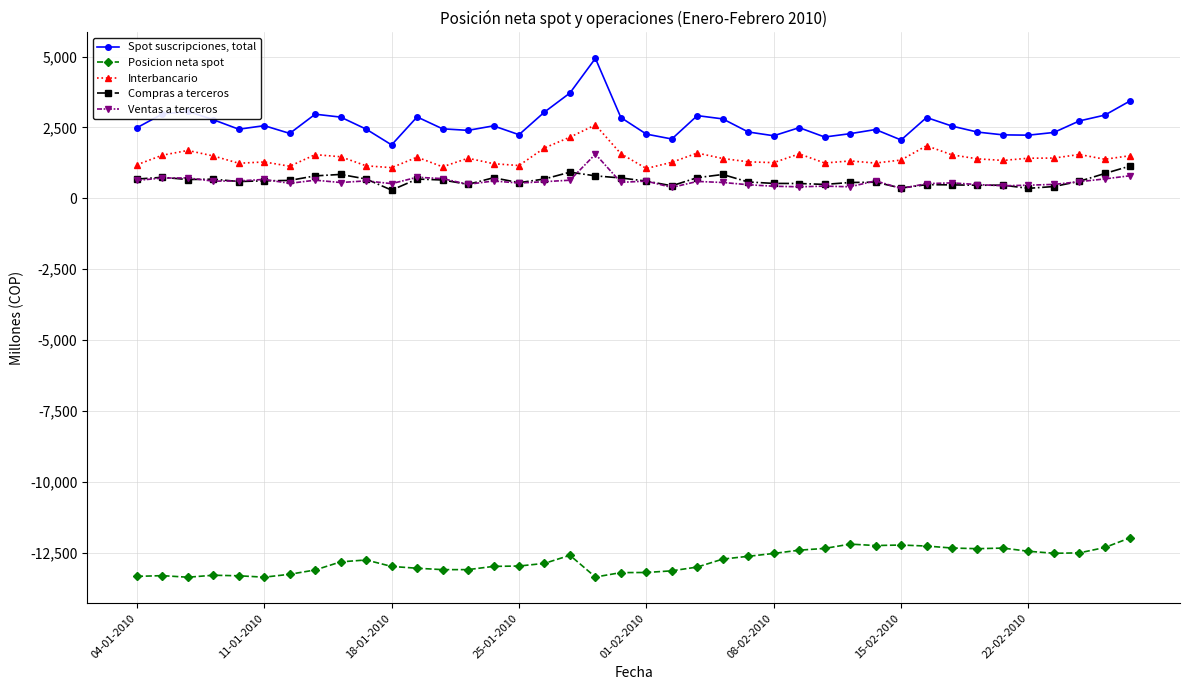

Which series has the widest spread of values?

Spot suscripciones, total